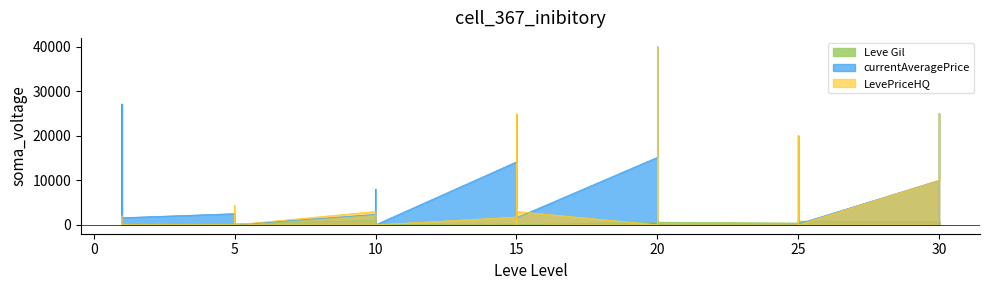

What is the value of the currentAveragePrice point at the 29th from the left?

15157